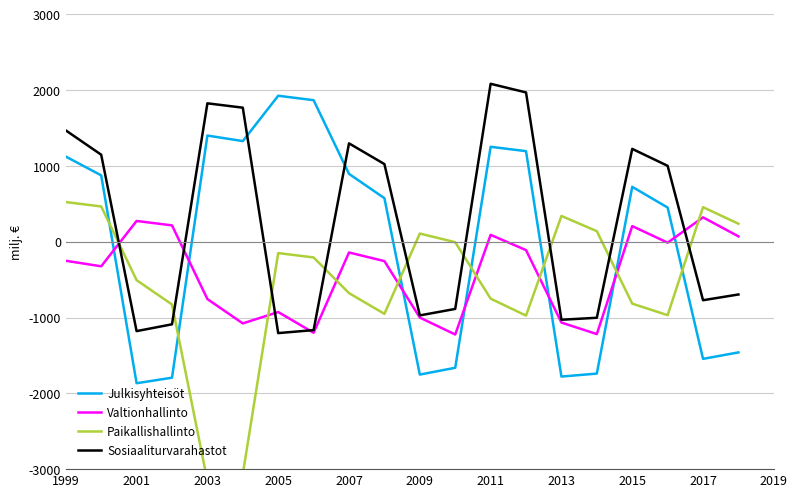

Rank the series by their maximum value, from highest to lowest.

Sosiaaliturvarahastot, Julkisyhteisöt, Paikallishallinto, Valtionhallinto